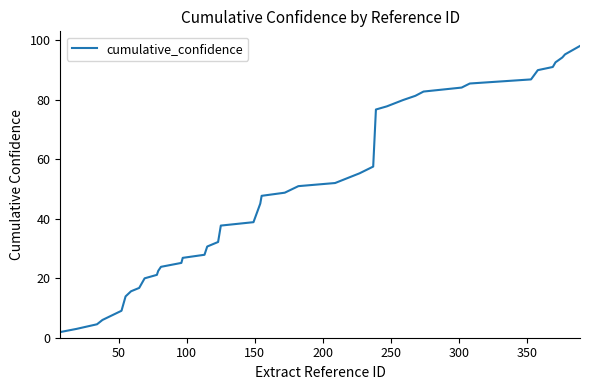

What is the difference between the maximum and minimum values?

96.1